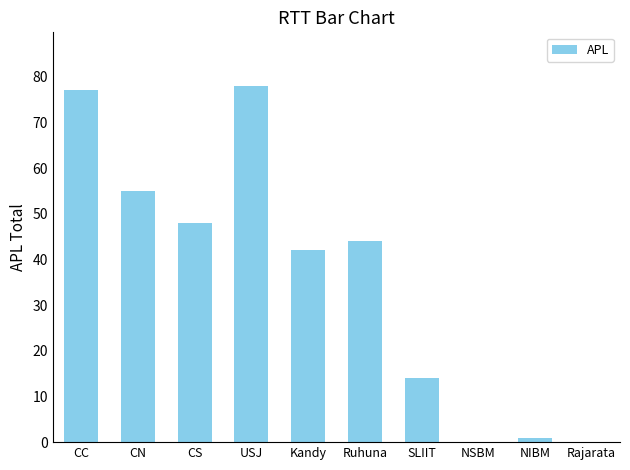

Reading right to left, list all the values displayed in this chart.

0	1	0	14	44	42	78	48	55	77